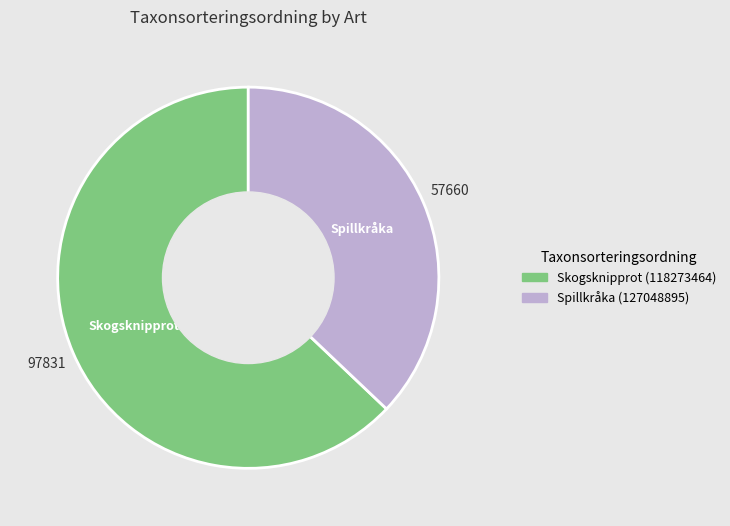

What is the ratio of the value at Skogsknipprot to the value at Spillkråka?

1.7